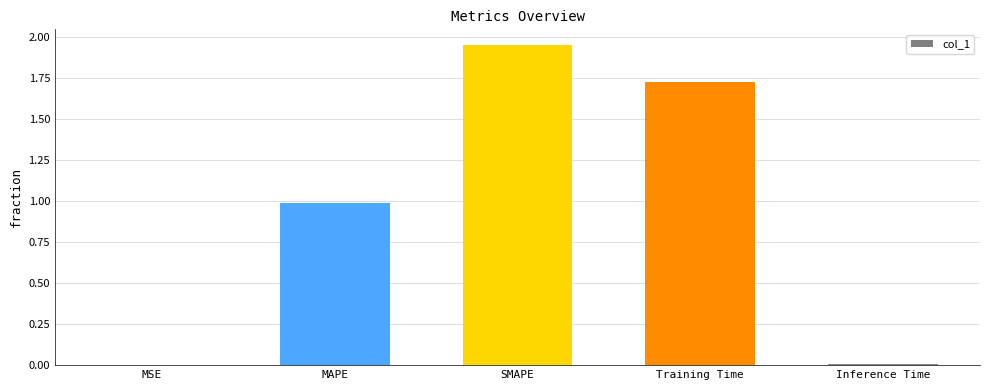

The chart shows a value of 0.0 at Inference Time. True or false?

True